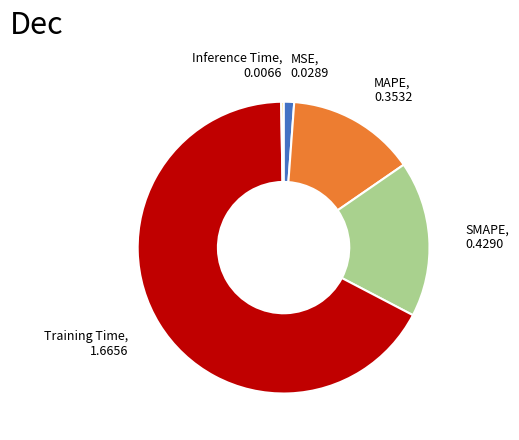

Is it true that MAPE is 21% of the pie?

False